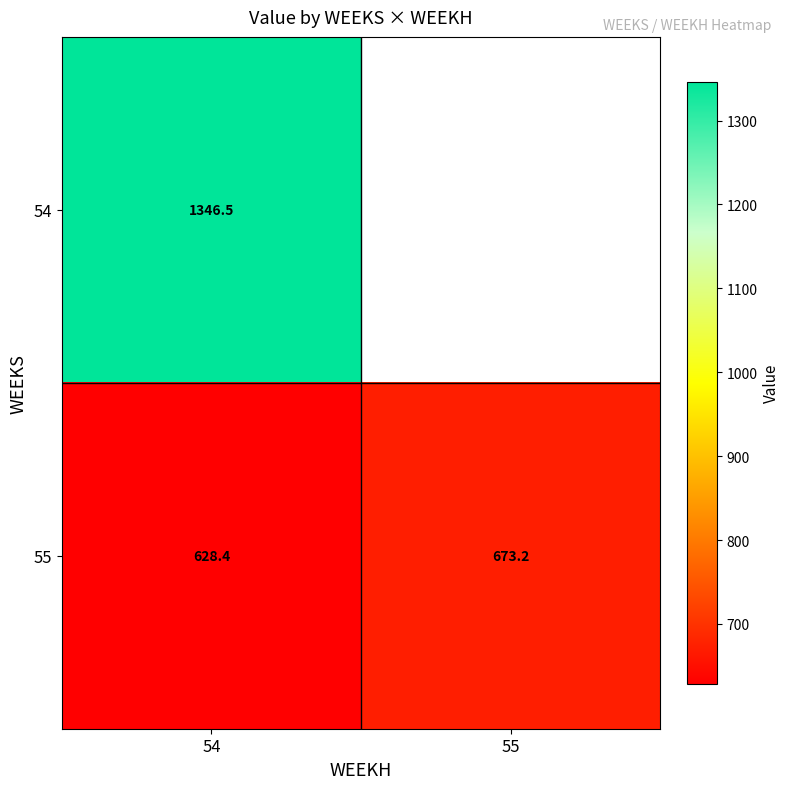

Which category has the highest value in the 55 series?

55